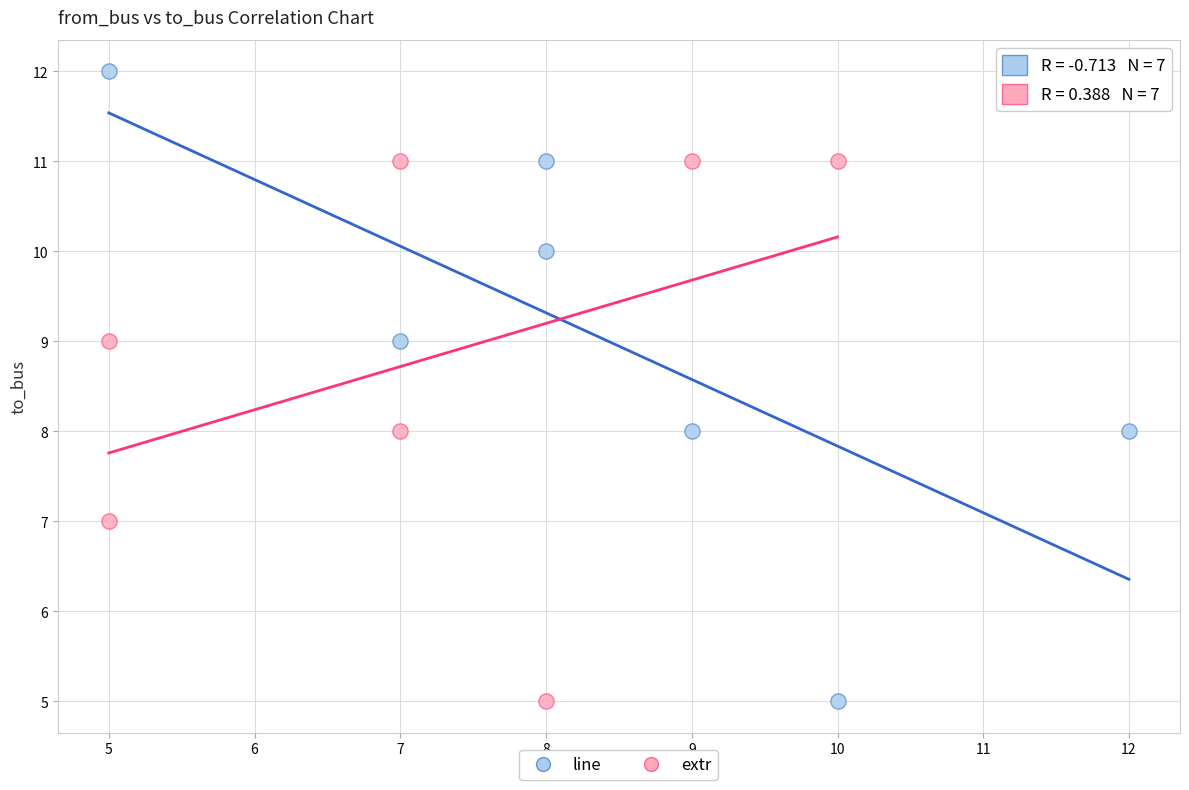

Which series has the widest spread of Y values?

line